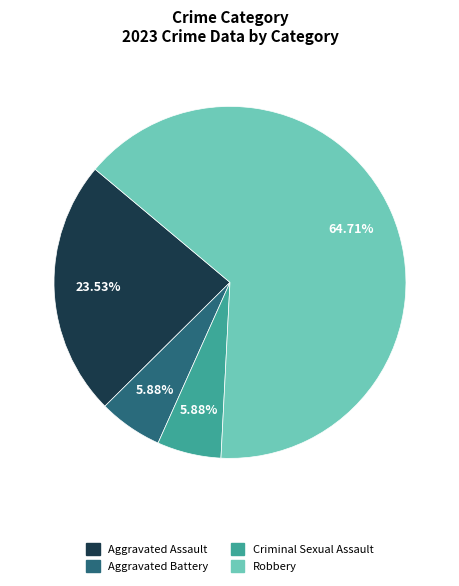

Which category has the biggest portion of the pie?

Robbery